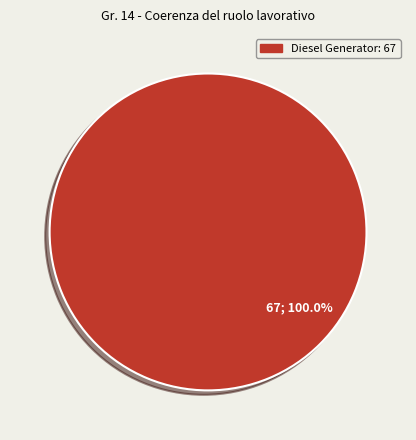

To the nearest percent, what portion does Diesel Generator represent?

100%